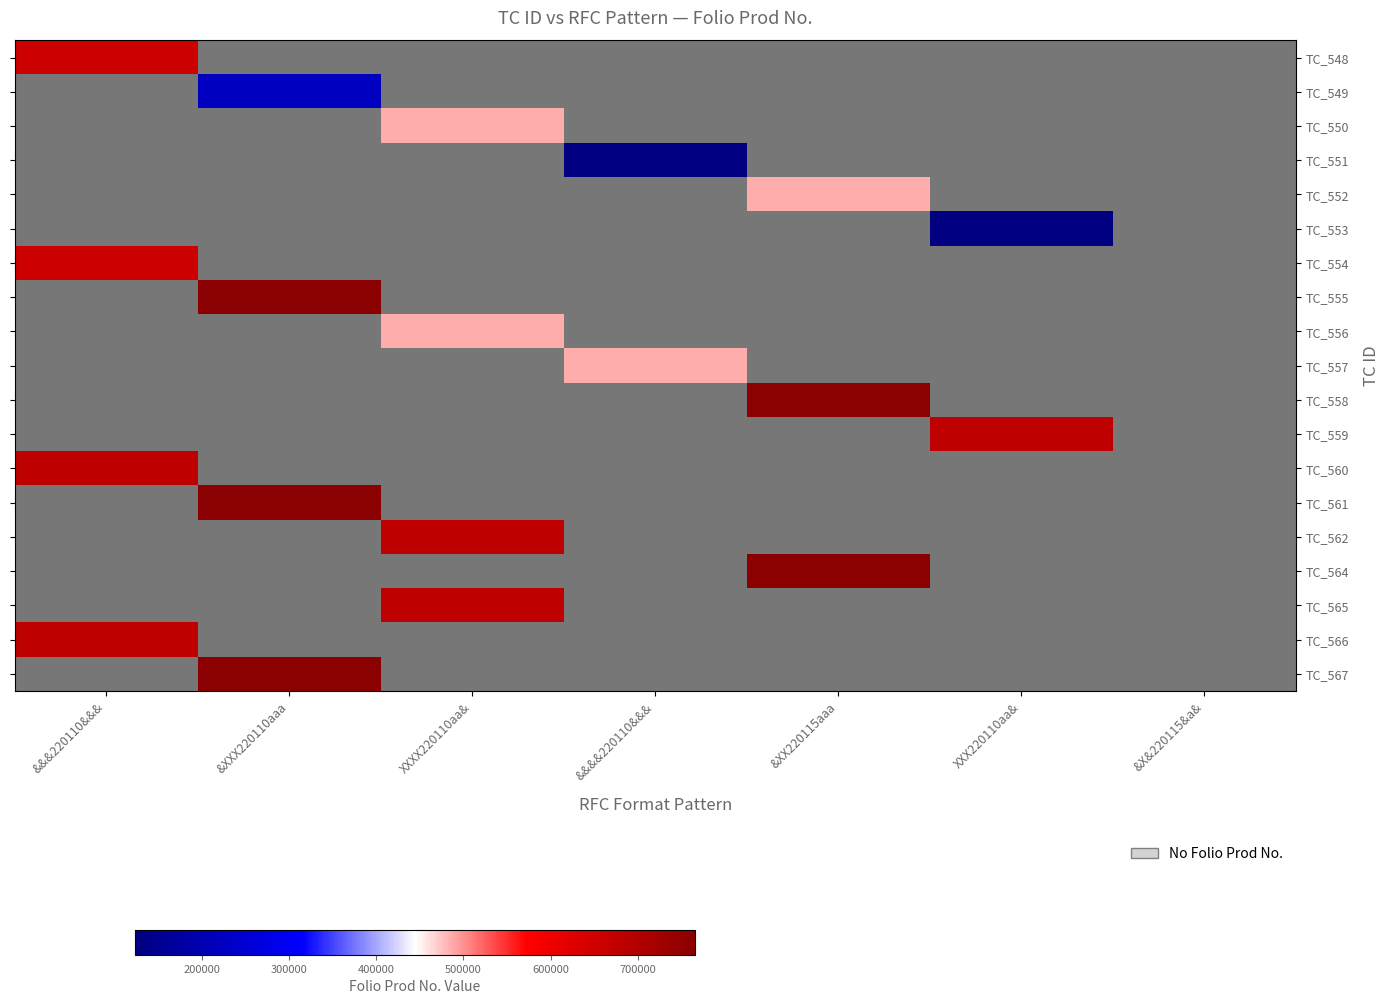

The value of TC_555 at XXXX220110aa& is 0.3. True or false?

False